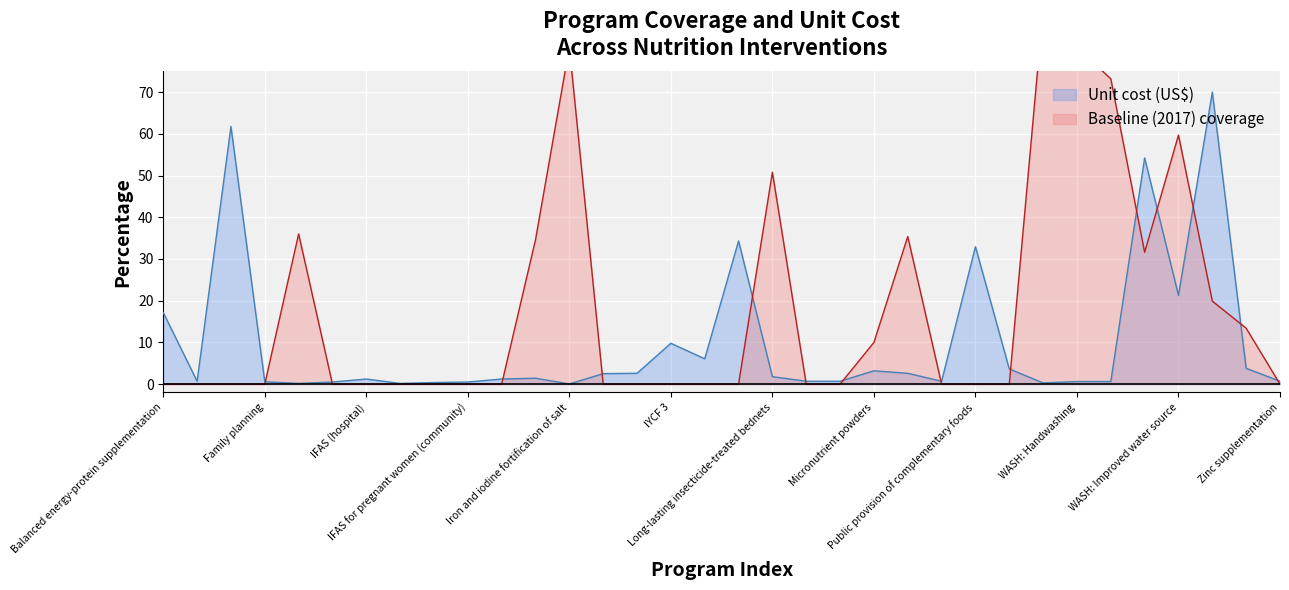

True or false: Baseline (2017) coverage has a value of 39.5 at Cash transfers.

False